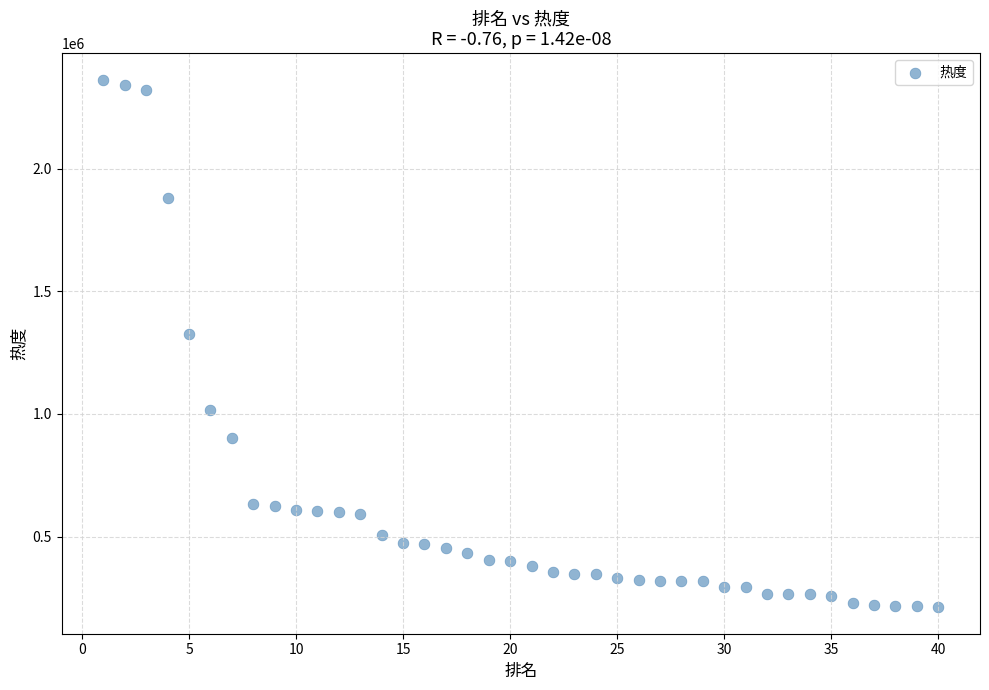

What Y value in the scatter plot is closest to 1287475?

1327853